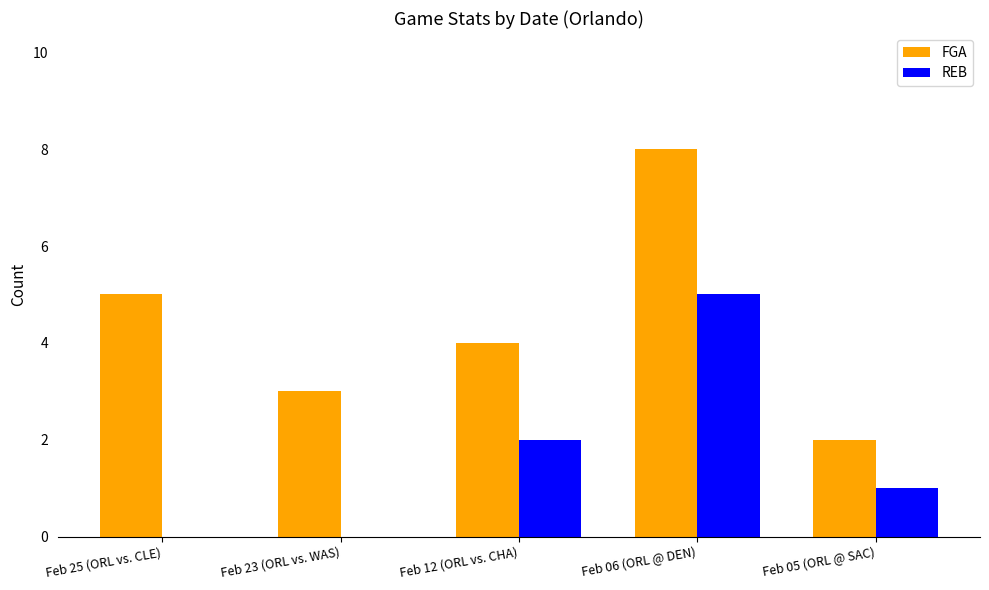

Is the value of REB at Feb 05 (ORL @ SAC) greater than the value of FGA at Feb 25 (ORL vs. CLE)?

No